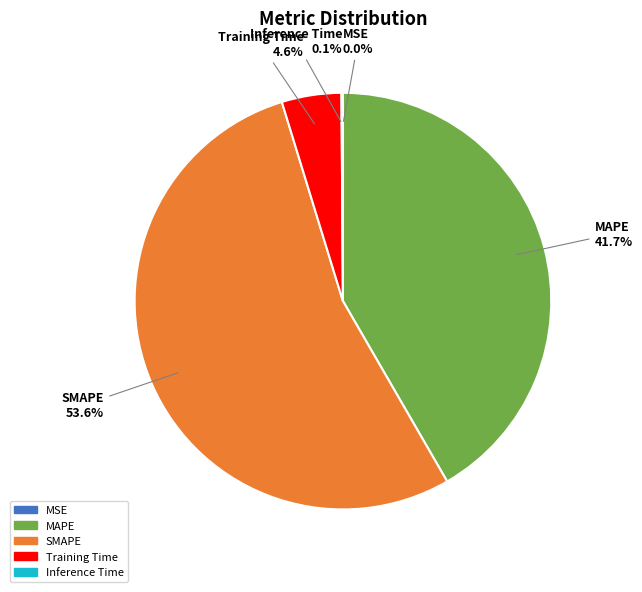

What is the largest slice in the pie chart?

SMAPE